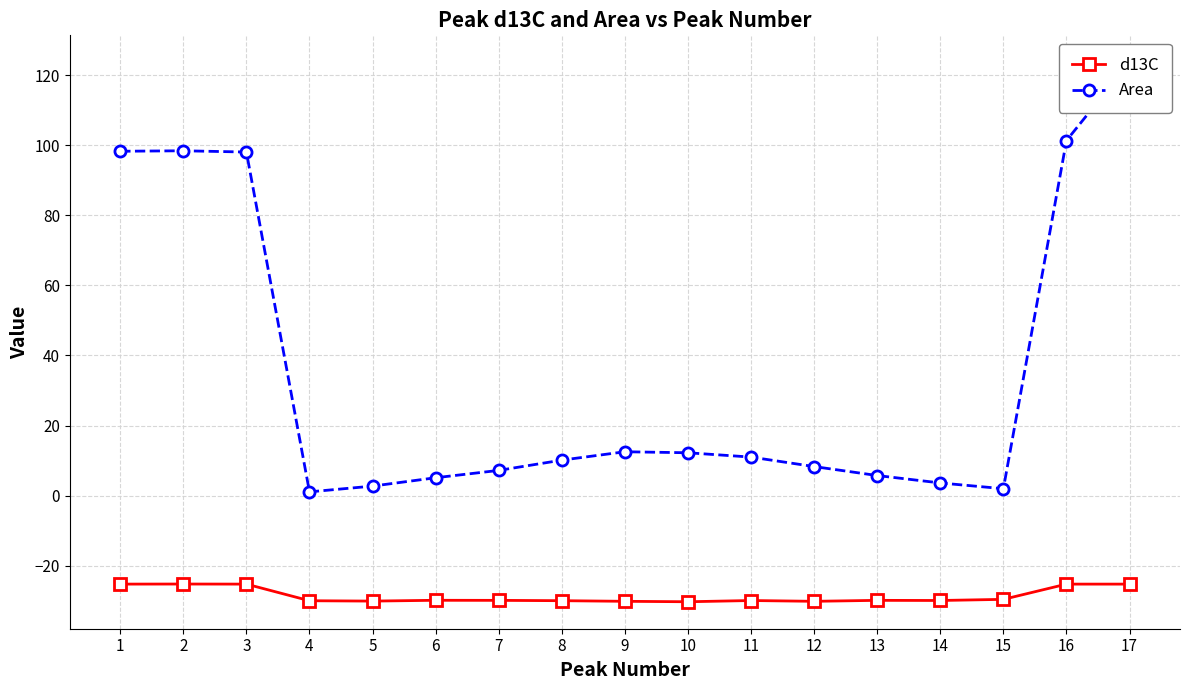

Where is the first local minimum for Area?

4